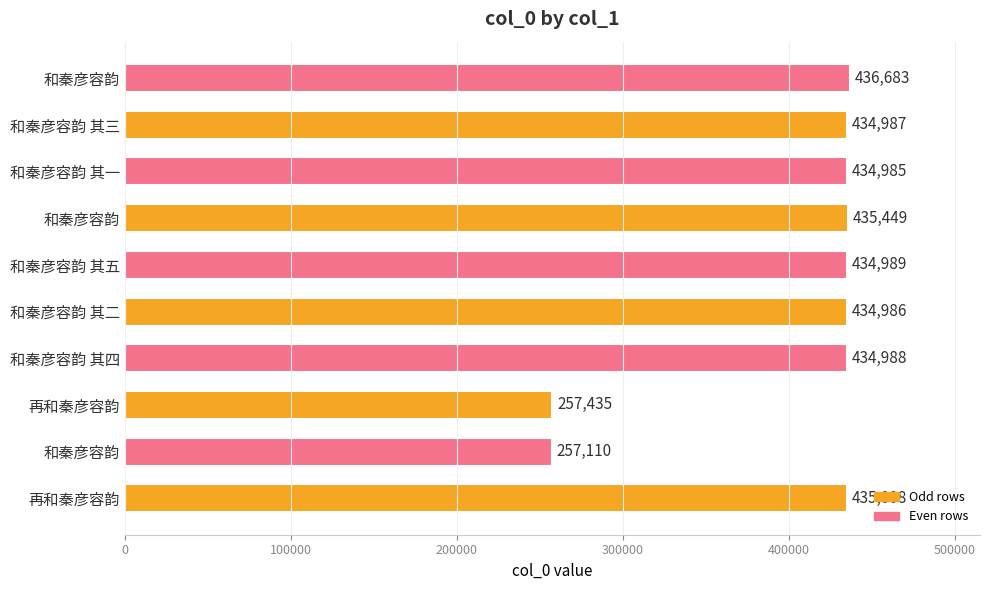

How many data points are less than 434988?

5